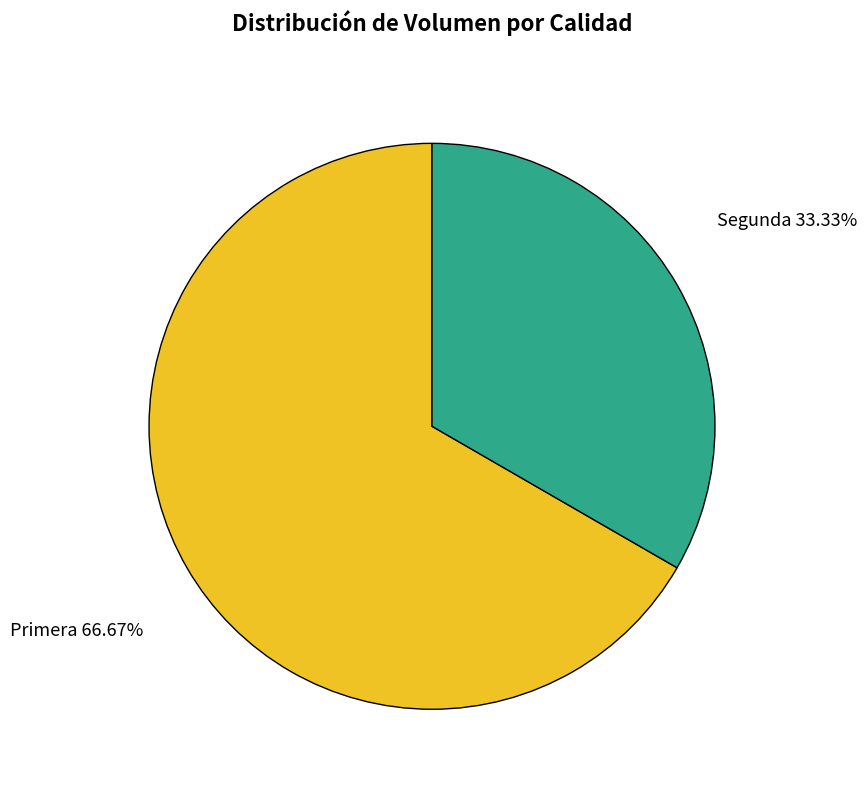

Is there a majority slice in this chart?

Yes